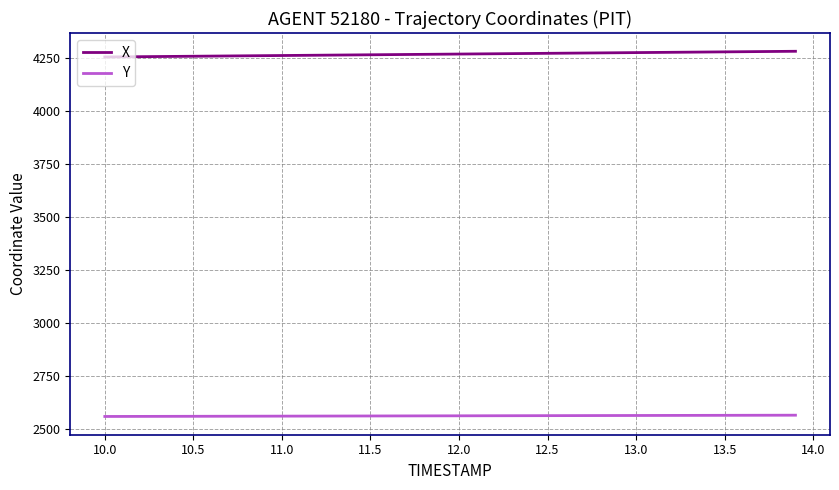

True or false: X and Y cross at least once.

False